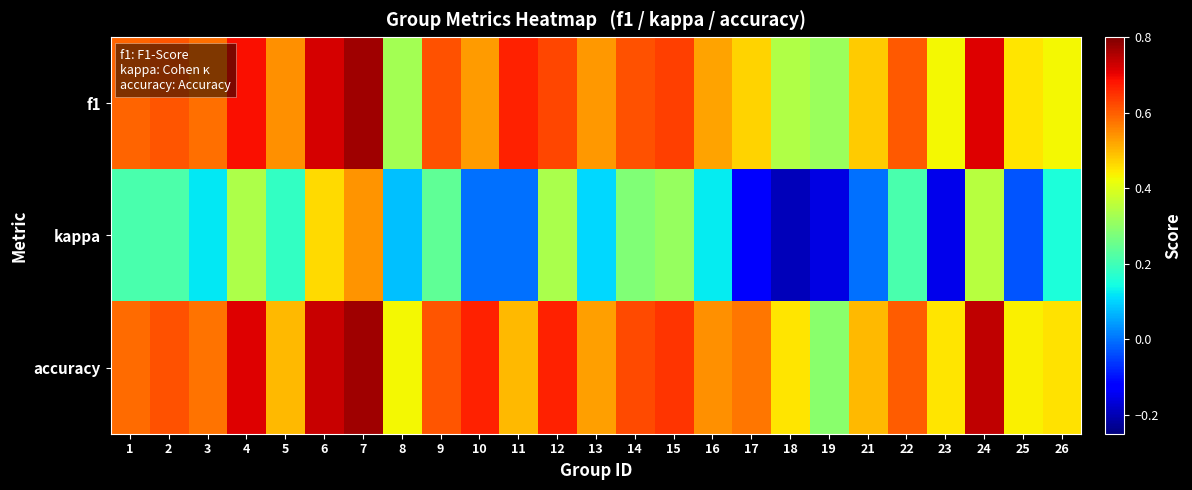

Rank the series at 5 from lowest to highest value.

kappa, accuracy, f1